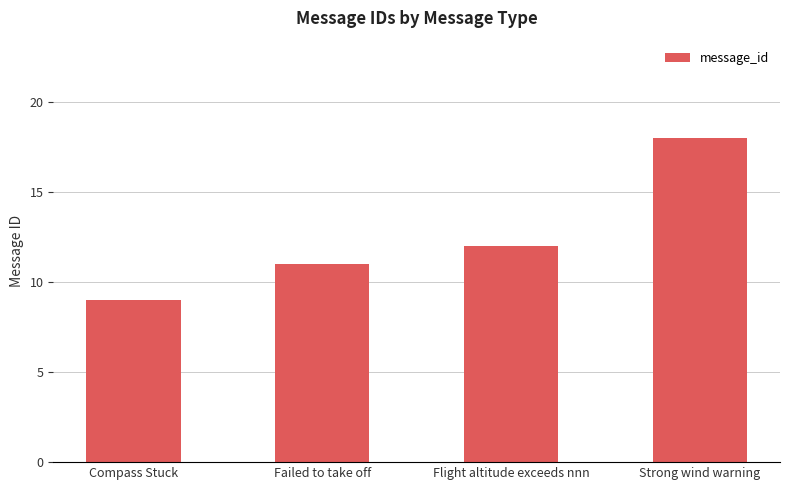

The chart shows a value of 9 at Compass Stuck. True or false?

True